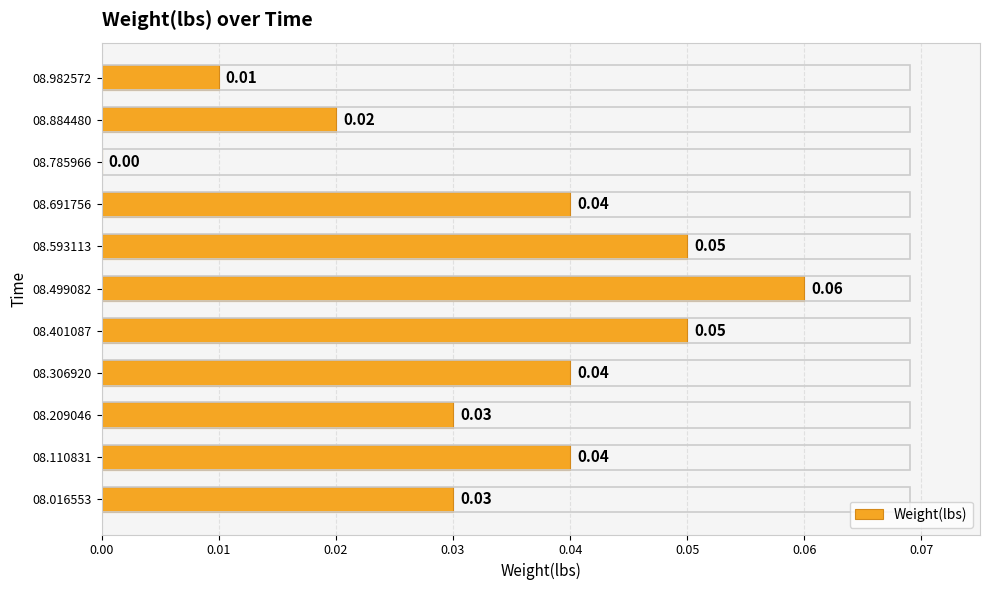

Count the values in the range 0 to 1.

11